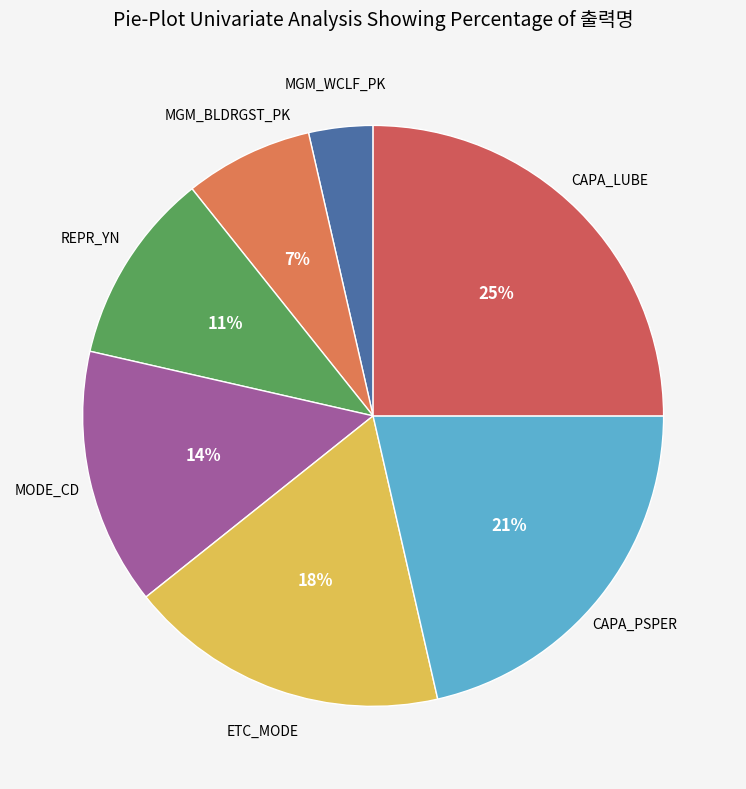

Count the number of slices in the pie.

7